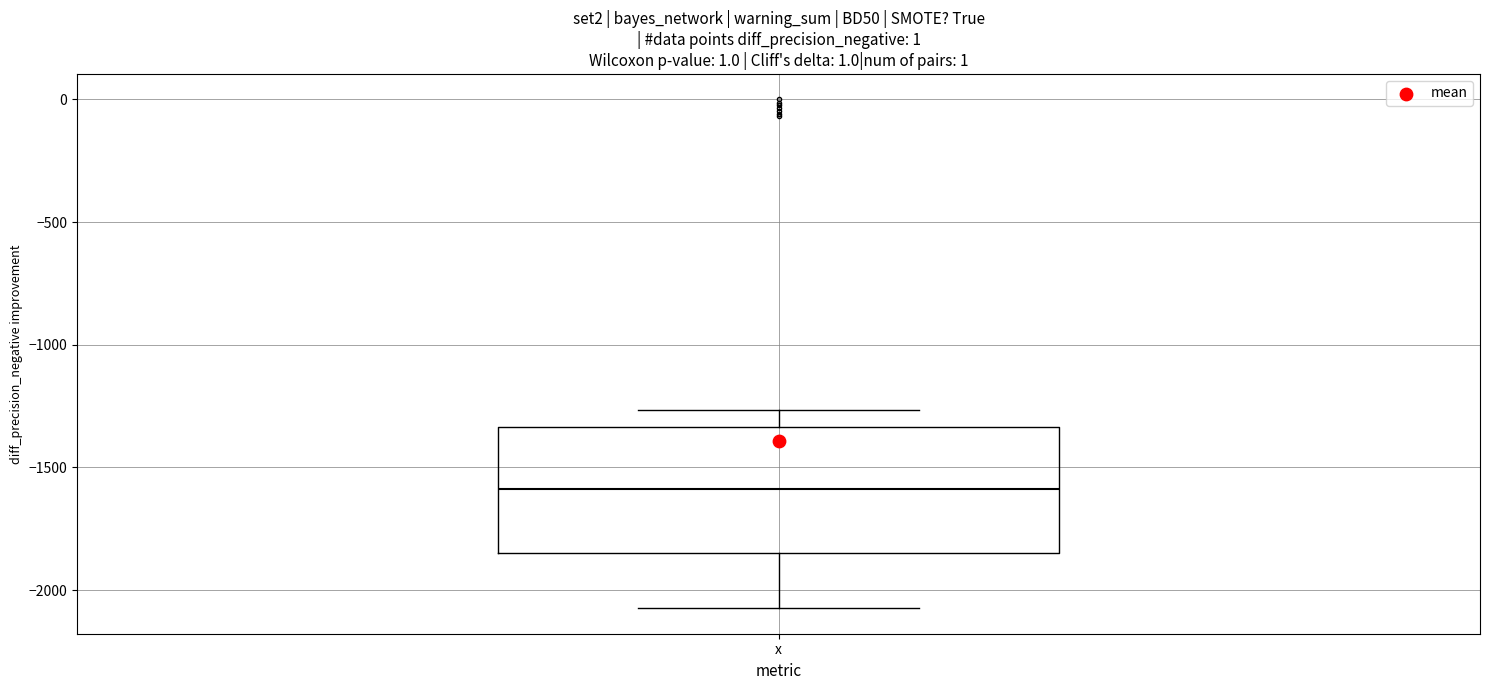

Read this box plot against the y-axis: the position of the median line, the range covered by the box, and the ends of both whiskers. The values are not printed on the chart, so give them approximately, as read against the axis.

median -1600, box -1850 to -1350, whiskers -2050 to -1250